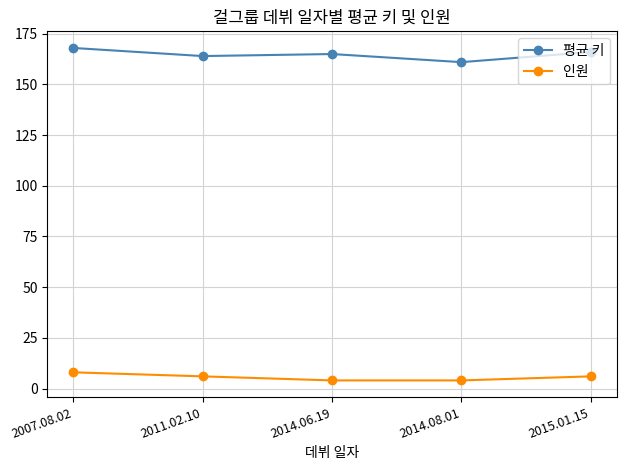

What is the average value of the 평균 키 series?

165